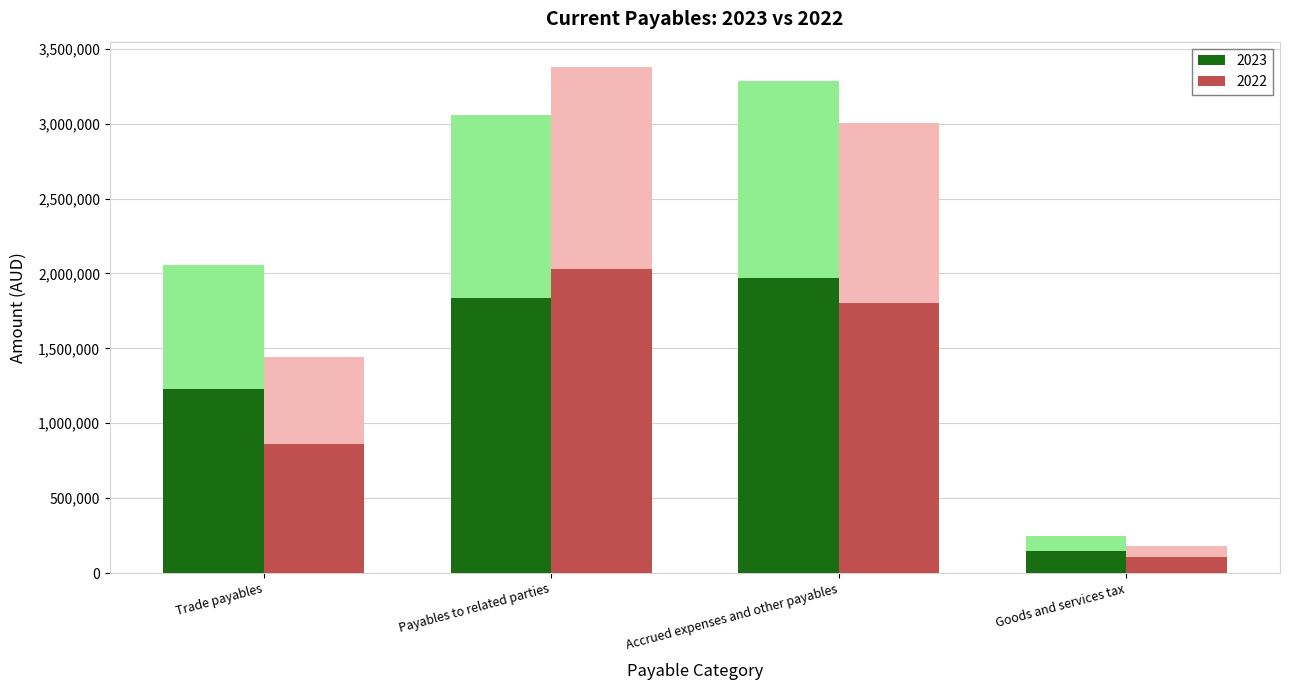

At Accrued expenses and other payables, list the series in order from smallest to largest.

2022, 2023